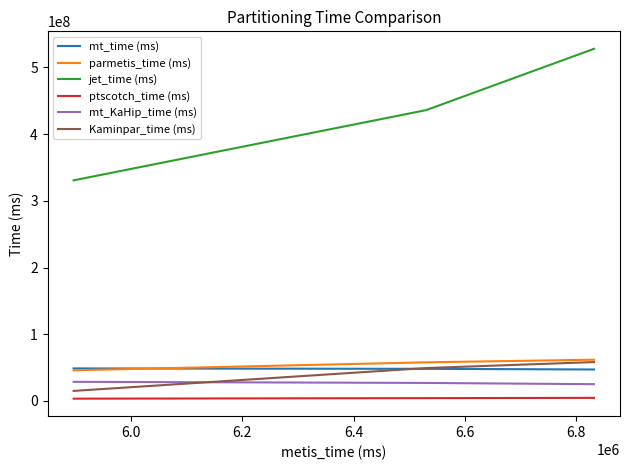

Which series has the largest total across all categories?

jet_time (ms)